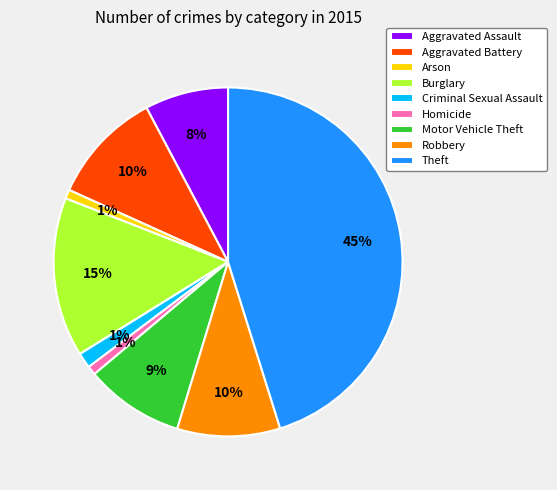

Which has a higher value, Arson or Burglary?

Burglary